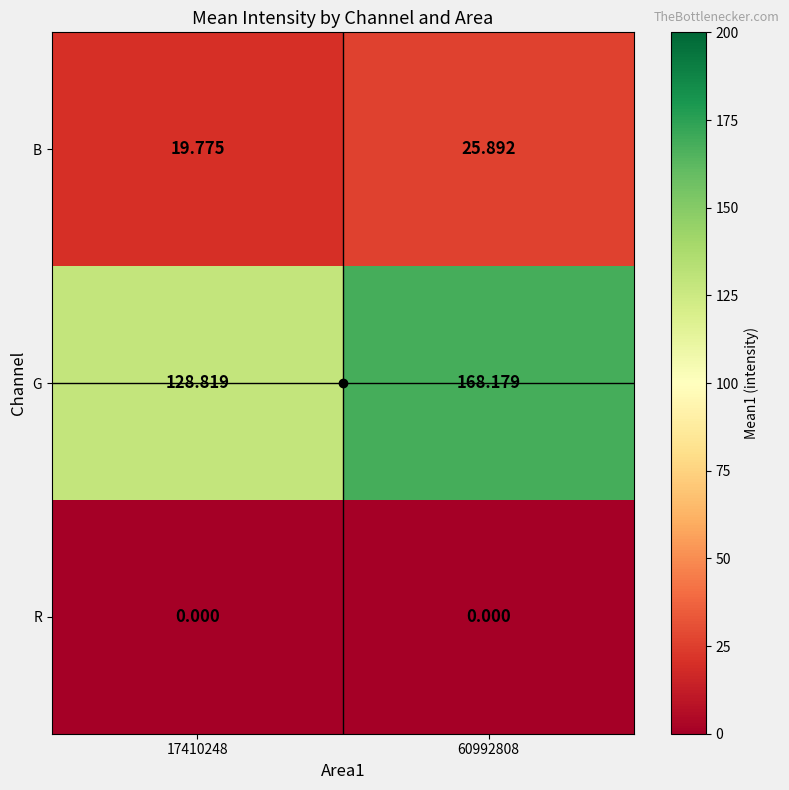

Is the value of R at 60992808 greater than the value of B at 17410248?

No